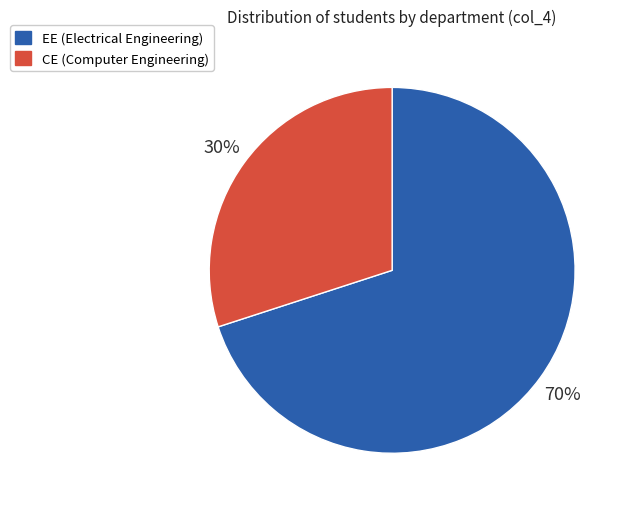

Count the number of slices in the pie.

2